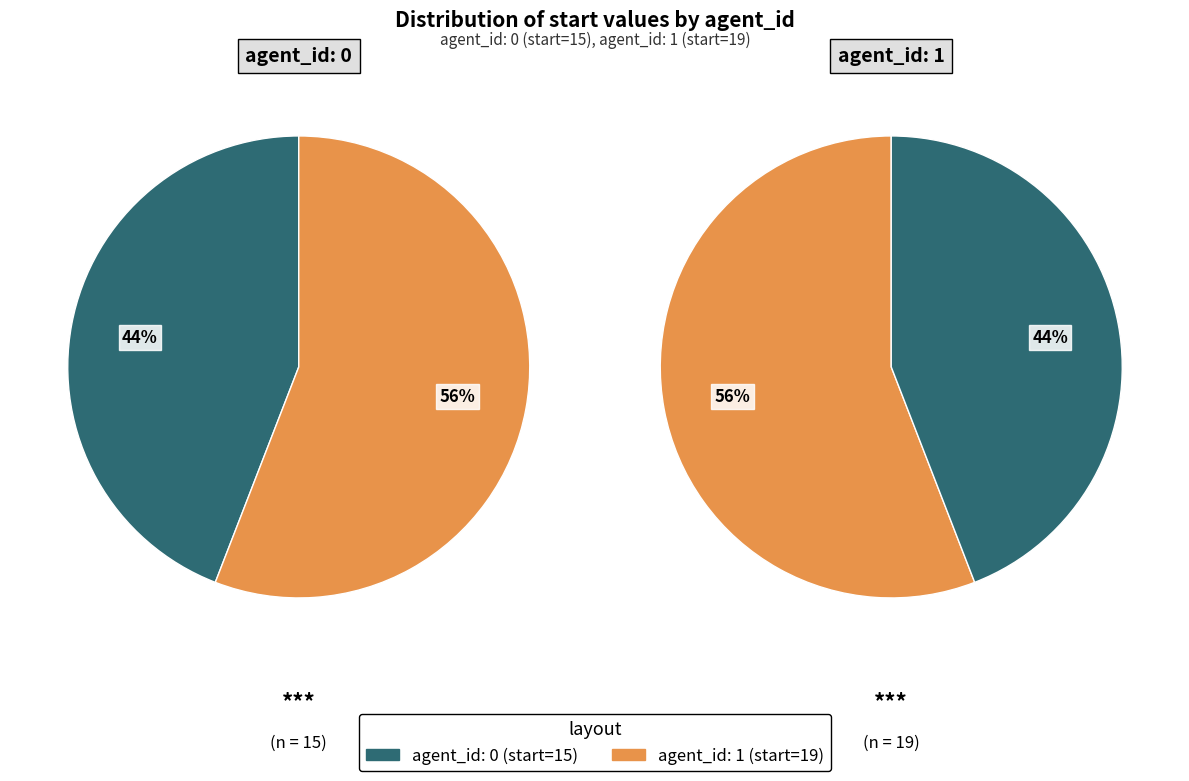

Is there any slice that represents more than half of the pie?

Yes